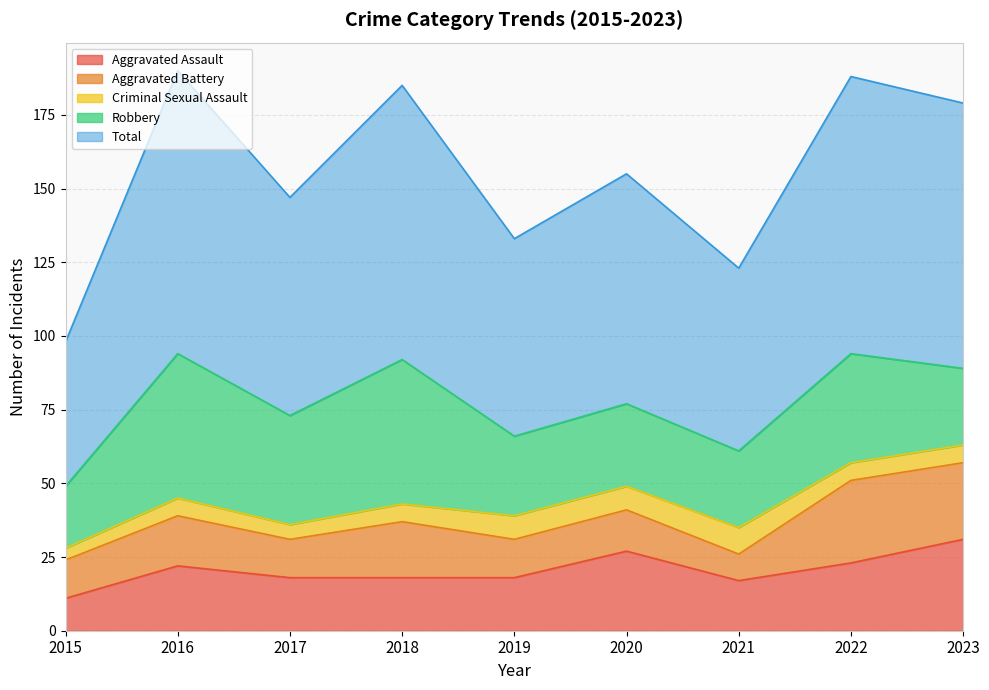

True or false: Aggravated Assault has more than 0 points higher than both neighbors.

True